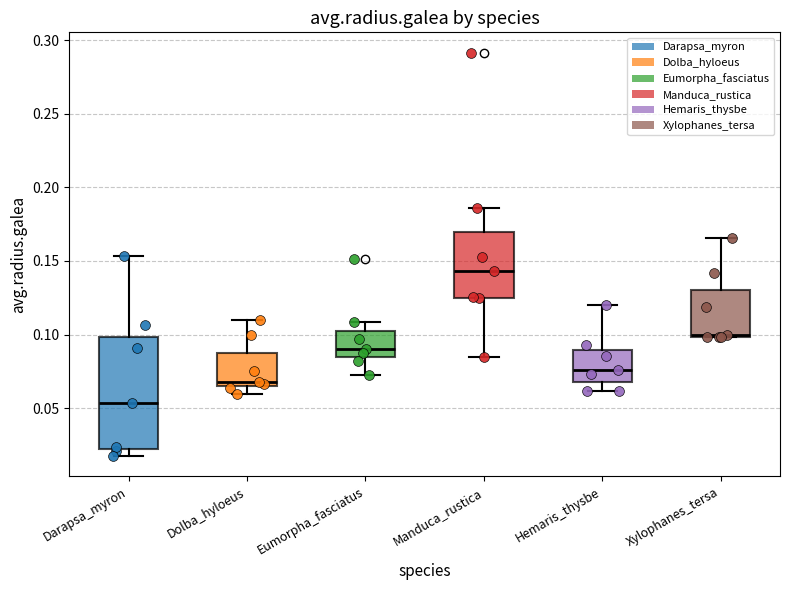

Which box has the lowest median line?

Darapsa_myron